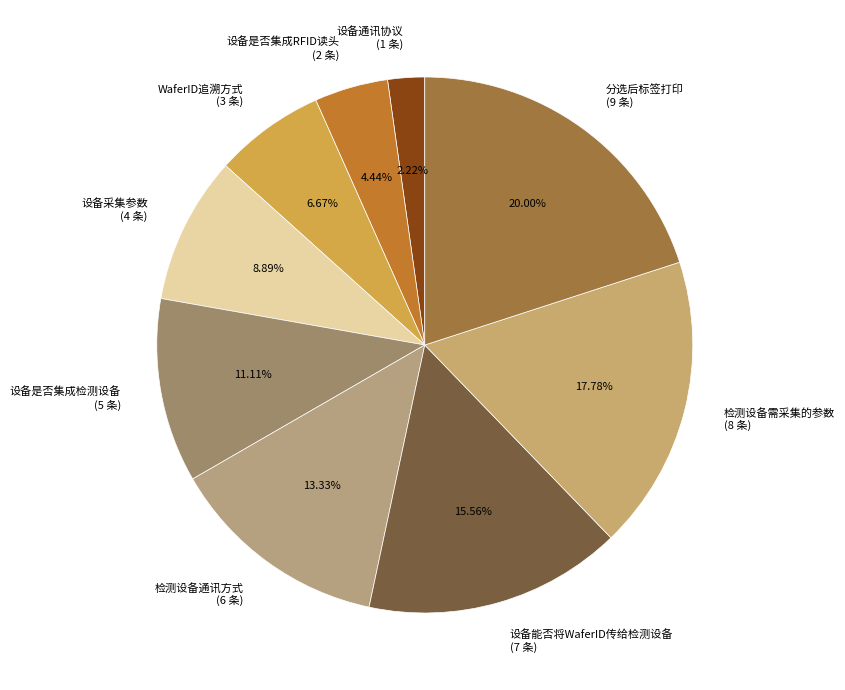

Which slice is the smallest?

设备通讯协议